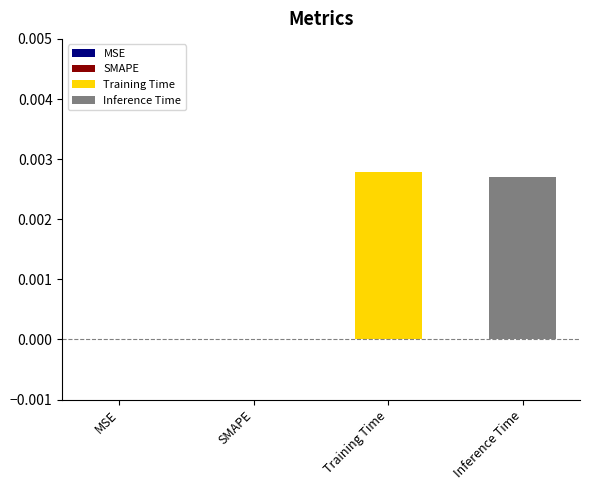

Which series has the widest spread of values?

Training Time